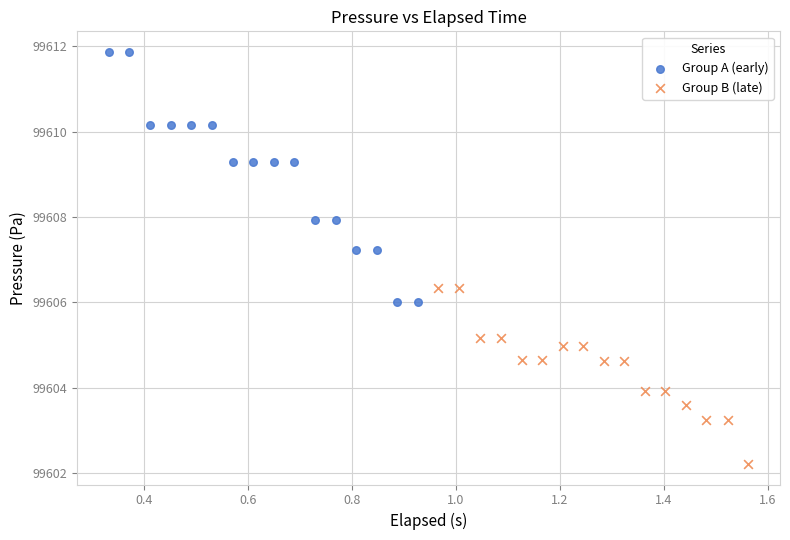

Which series reaches the minimum Y coordinate?

Group B (late)